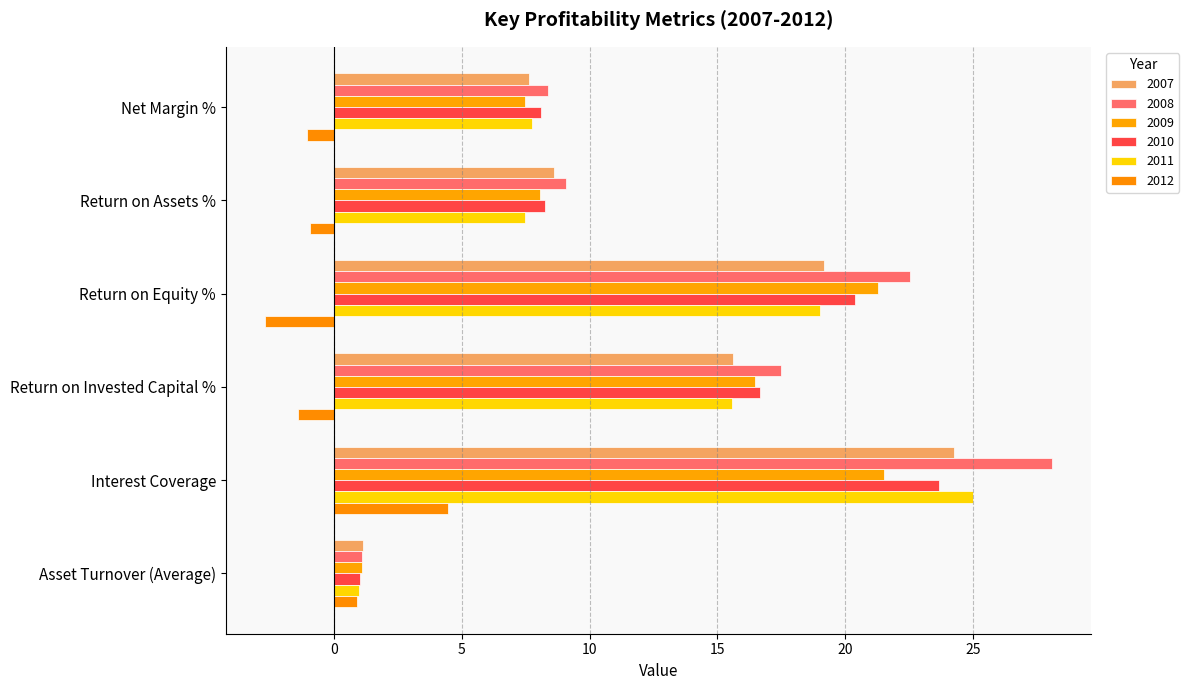

How many series are shown in this chart?

6